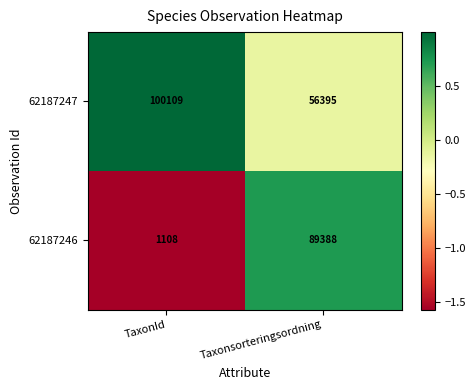

The value of 62187247 at Taxonsorteringsordning is 36938. True or false?

False